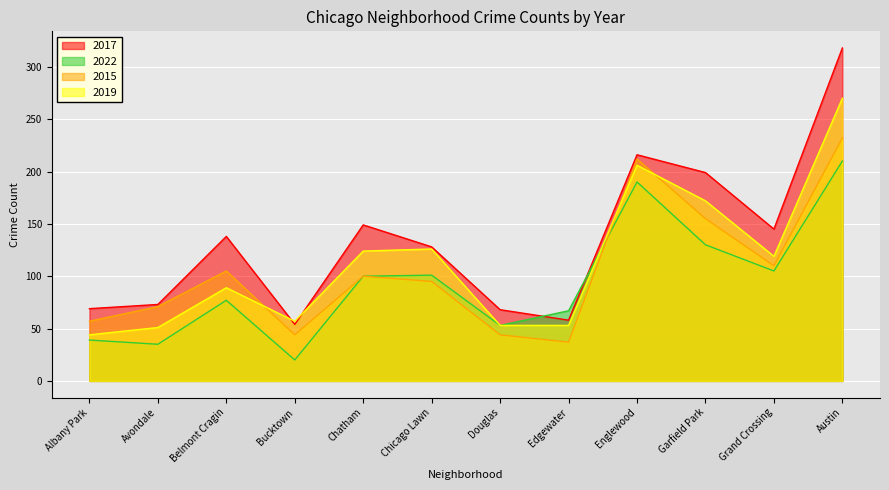

Does the chart display data point markers on the line(s)?

No